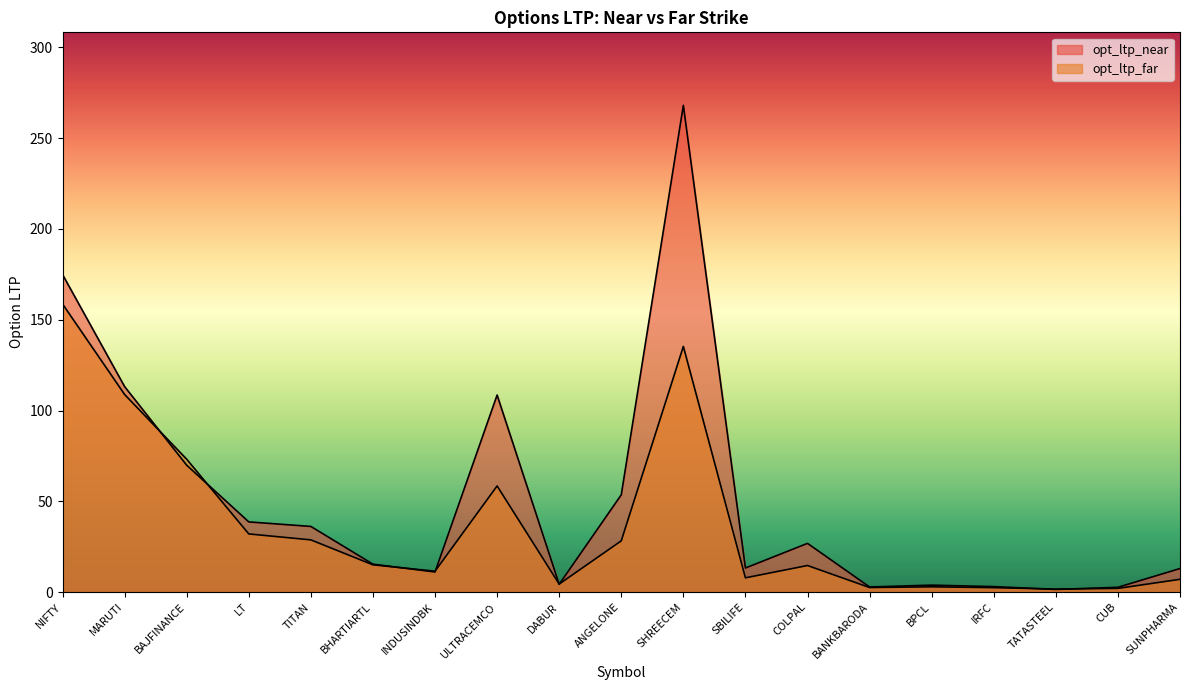

What is the sum of the opt_ltp_far values at COLPAL and BAJFINANCE?

87.8